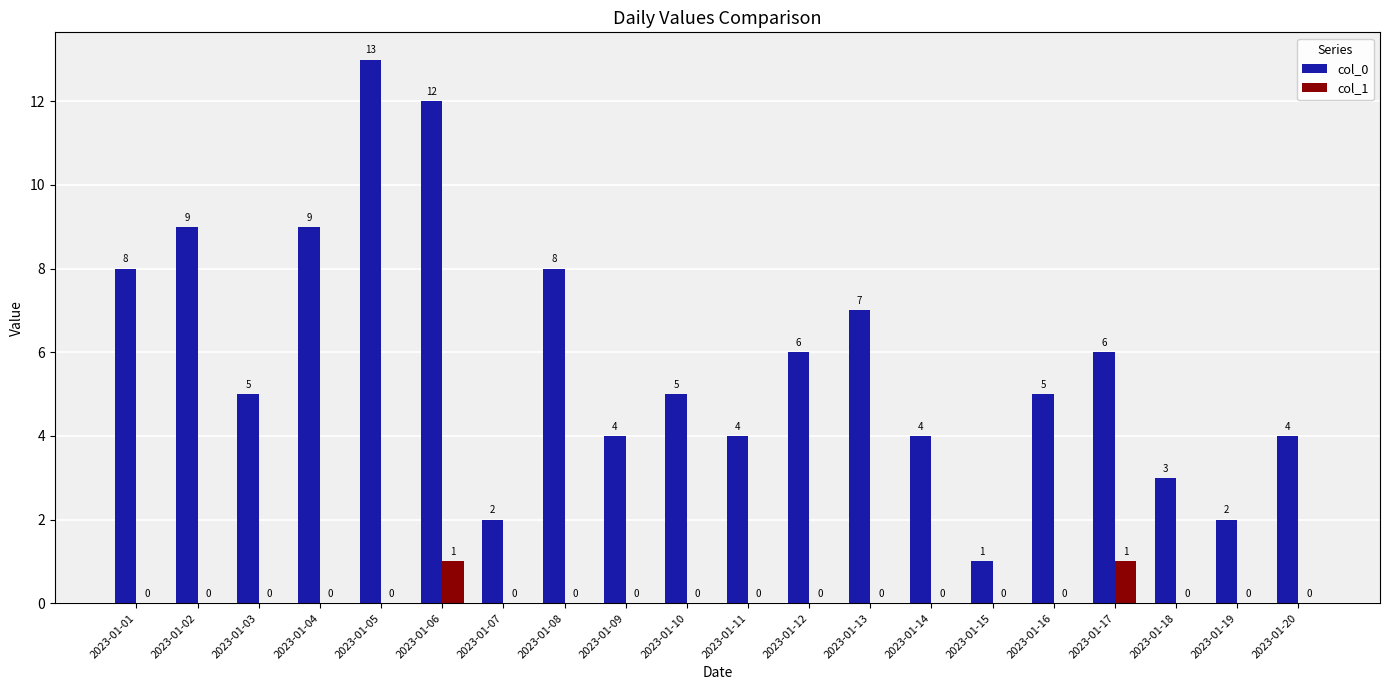

Reading left to right, extract all data points from this chart.

col_0: 2023-01-01=8	2023-01-02=9	2023-01-03=5	2023-01-04=9	2023-01-05=13	2023-01-06=12	2023-01-07=2	2023-01-08=8	2023-01-09=4	2023-01-10=5	2023-01-11=4	2023-01-12=6	2023-01-13=7	2023-01-14=4	2023-01-15=1	2023-01-16=5	2023-01-17=6	2023-01-18=3	2023-01-19=2	2023-01-20=4
col_1: 2023-01-01=0	2023-01-02=0	2023-01-03=0	2023-01-04=0	2023-01-05=0	2023-01-06=1	2023-01-07=0	2023-01-08=0	2023-01-09=0	2023-01-10=0	2023-01-11=0	2023-01-12=0	2023-01-13=0	2023-01-14=0	2023-01-15=0	2023-01-16=0	2023-01-17=1	2023-01-18=0	2023-01-19=0	2023-01-20=0